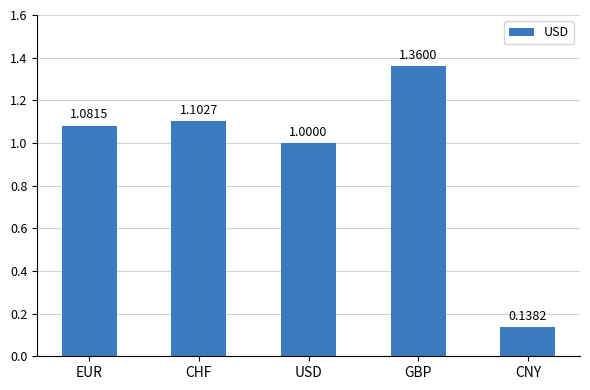

Which label corresponds to the largest value in the chart?

GBP